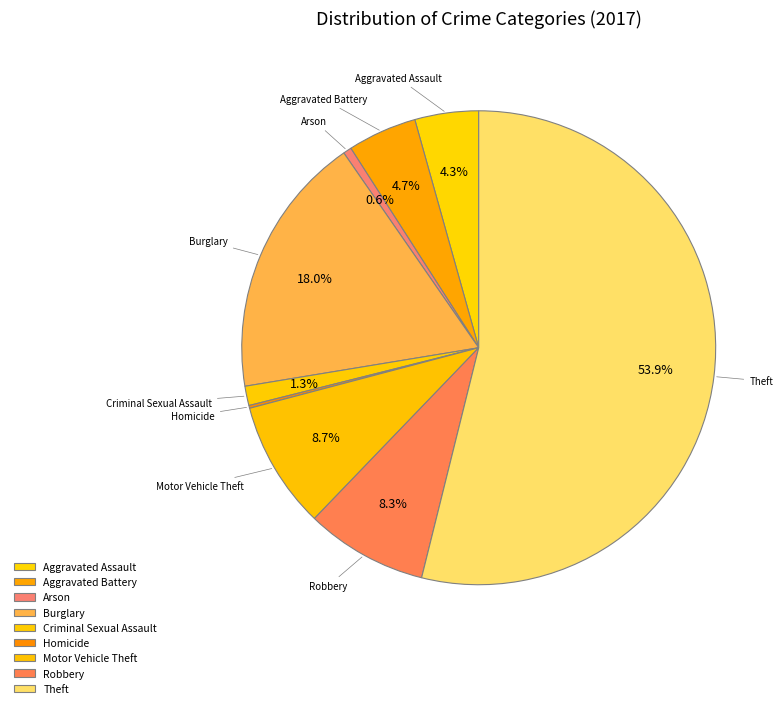

Is it true that Burglary is 8% of the pie?

False